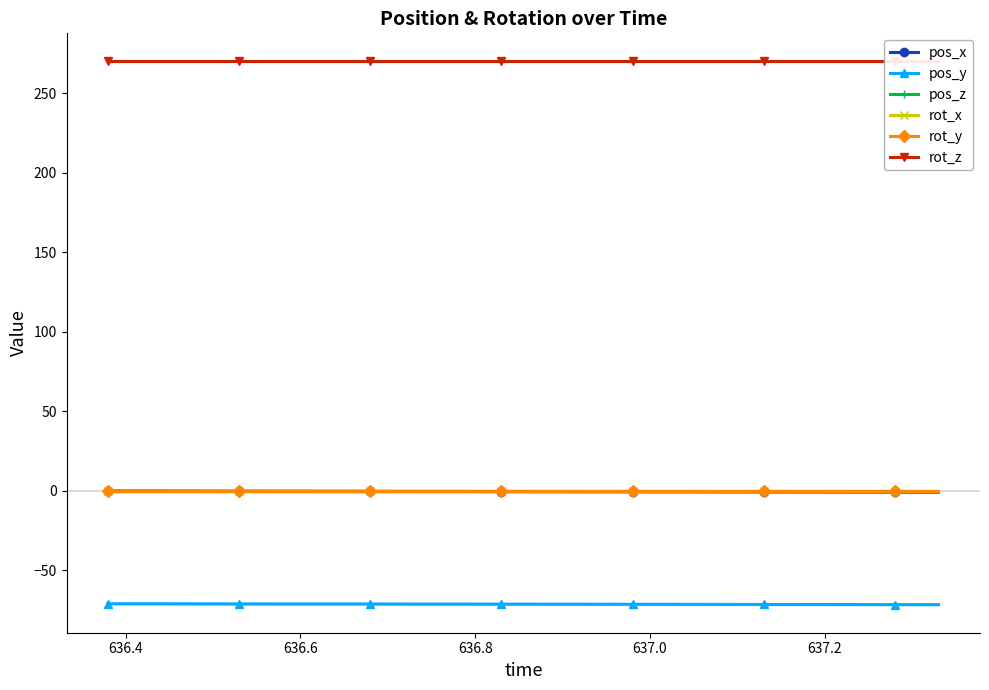

True or false: pos_z and pos_y cross at least once.

False